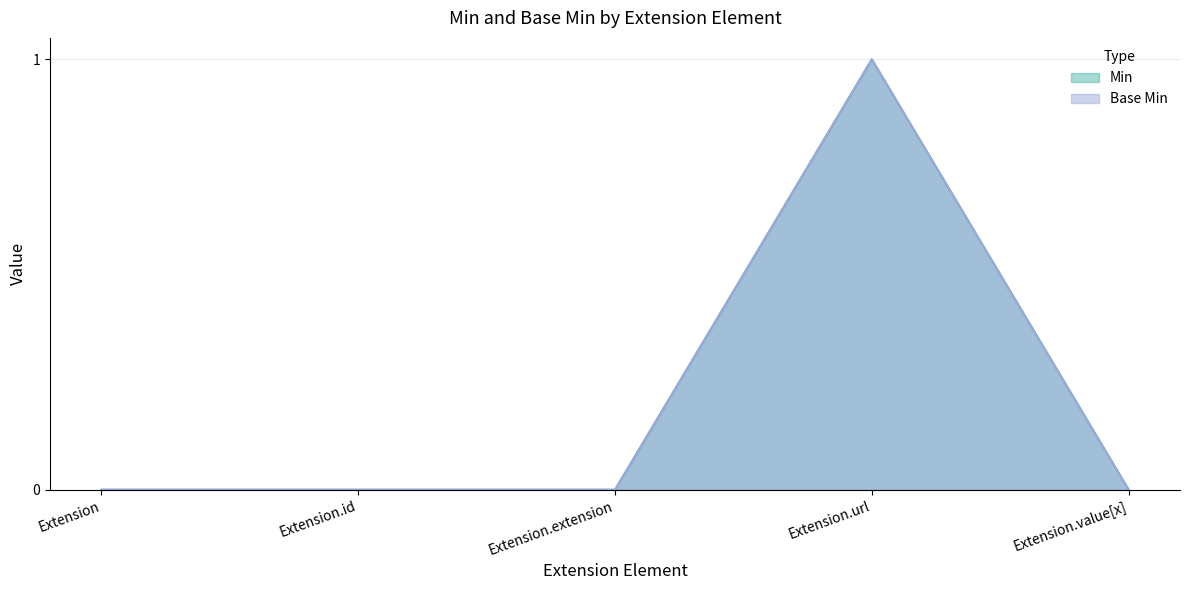

Is it true that Min equals 0 at Extension.extension?

True